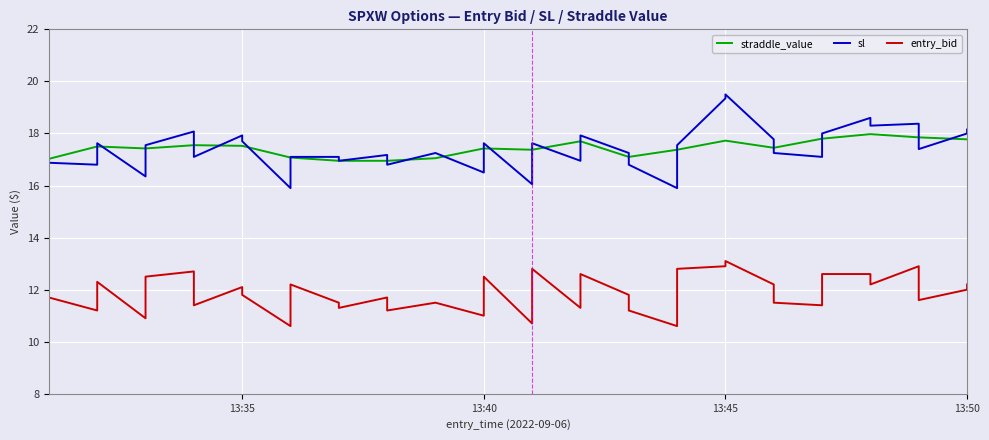

Which series has the largest total across all categories?

straddle_value